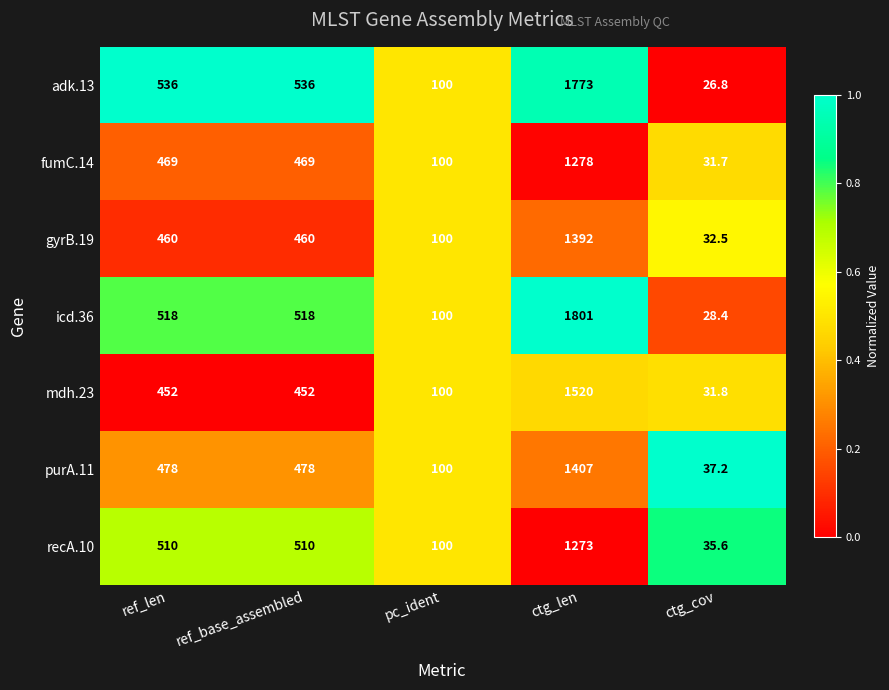

At ref_base_assembled, list the series in order from largest to smallest.

adk.13, icd.36, recA.10, purA.11, fumC.14, gyrB.19, mdh.23